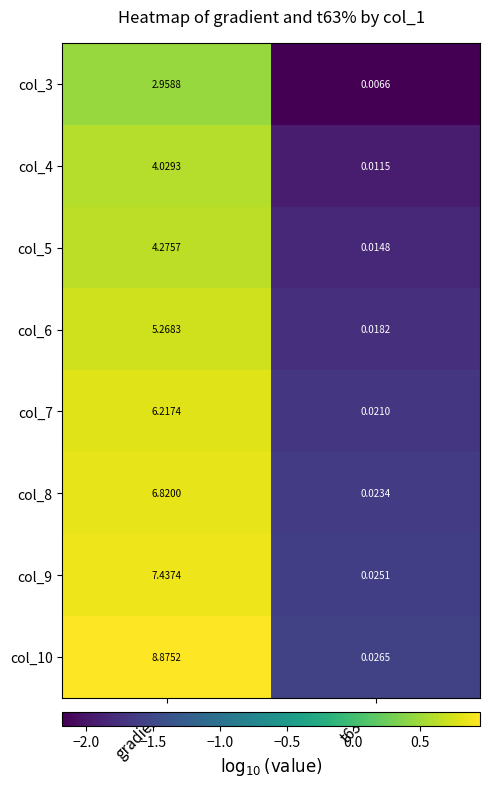

How many values in the col_4 series are below 4?

1